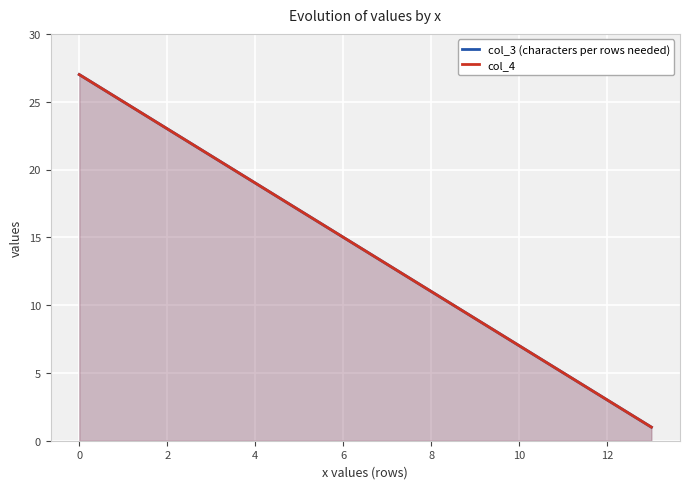

What is the difference between the maximum and minimum values in the col_4 series?

26